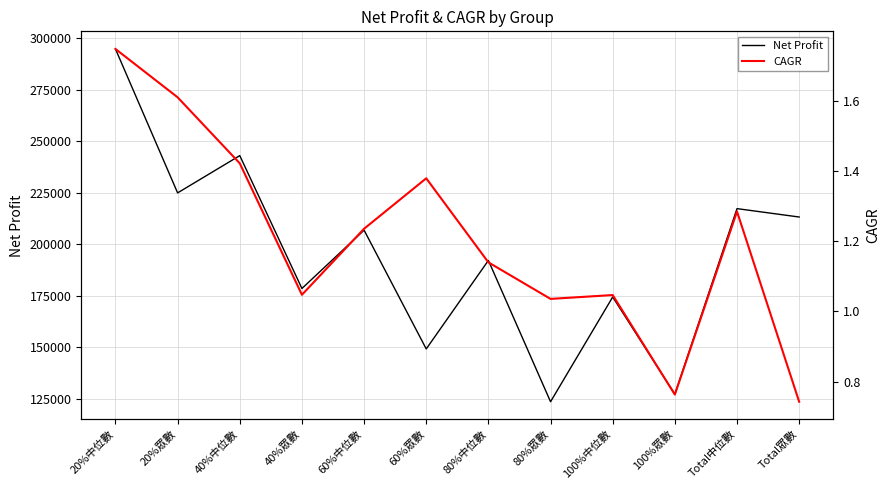

Is it true that CAGR equals 1.0 at 100%中位數?

True